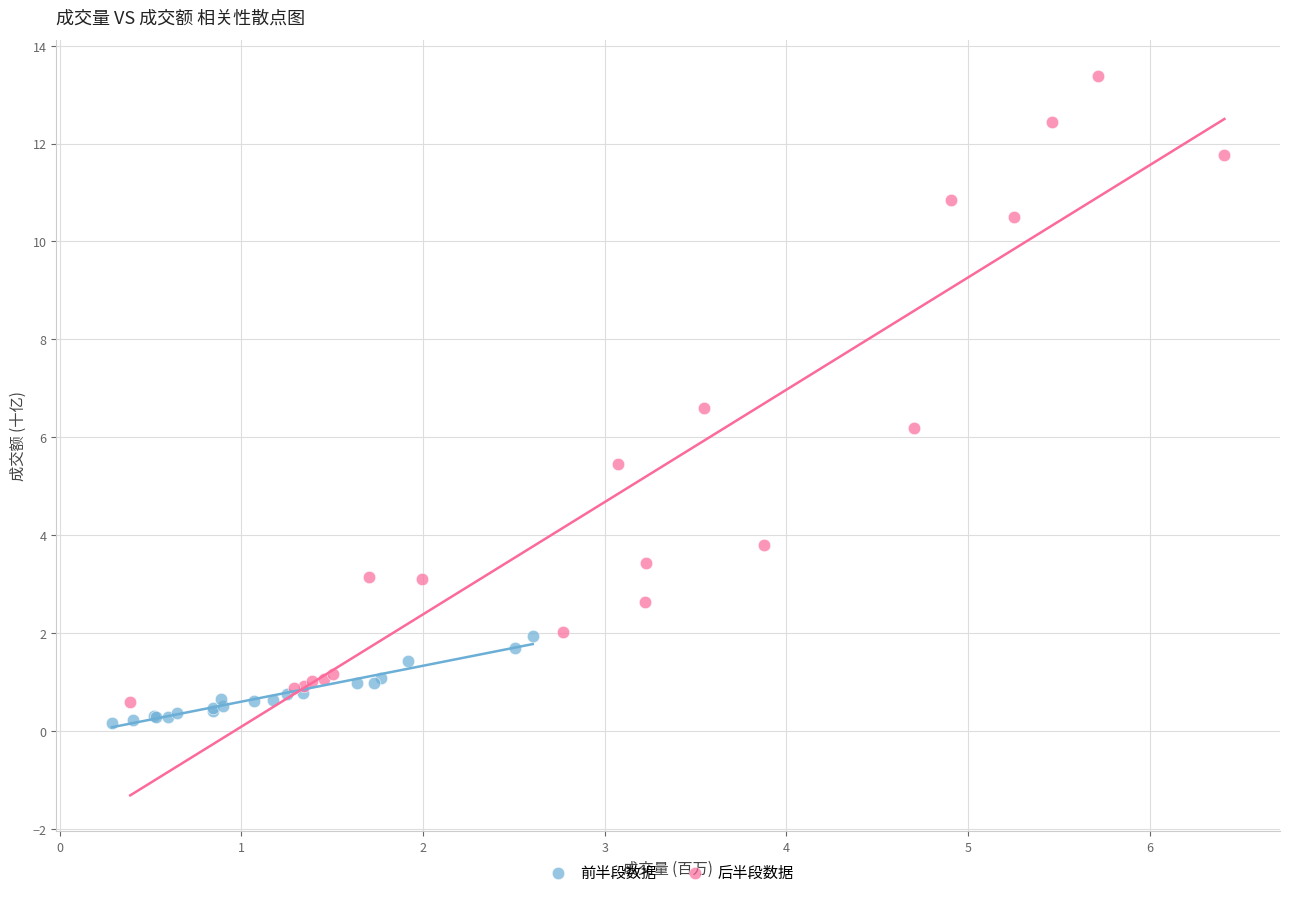

Which series has the largest Y range (max minus min)?

后半段数据